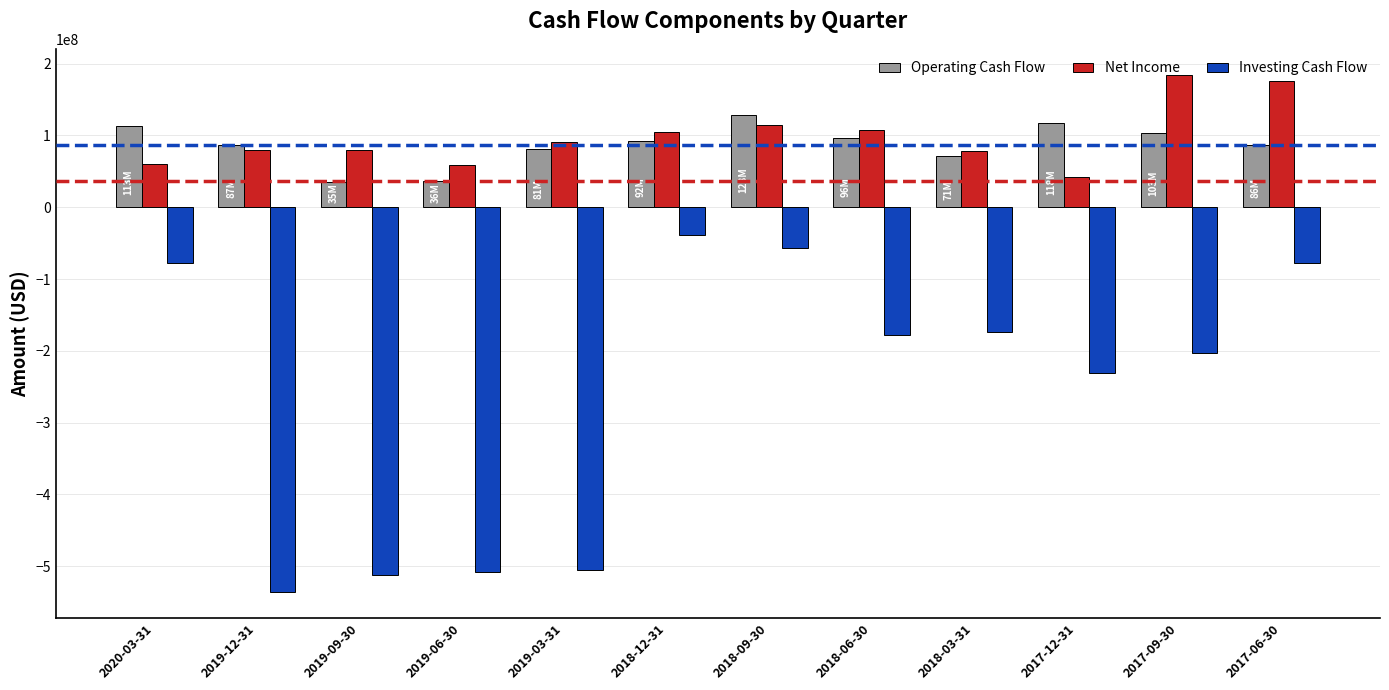

What is the difference between the Investing Cash Flow values at 2019-03-31 and 2018-09-30?

447347000